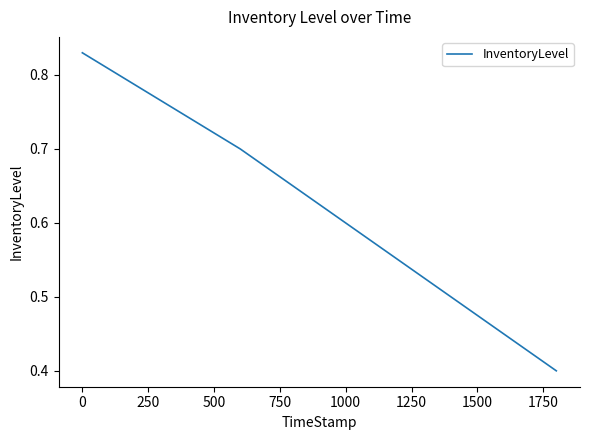

What is the minimum value shown in the chart?

0.4